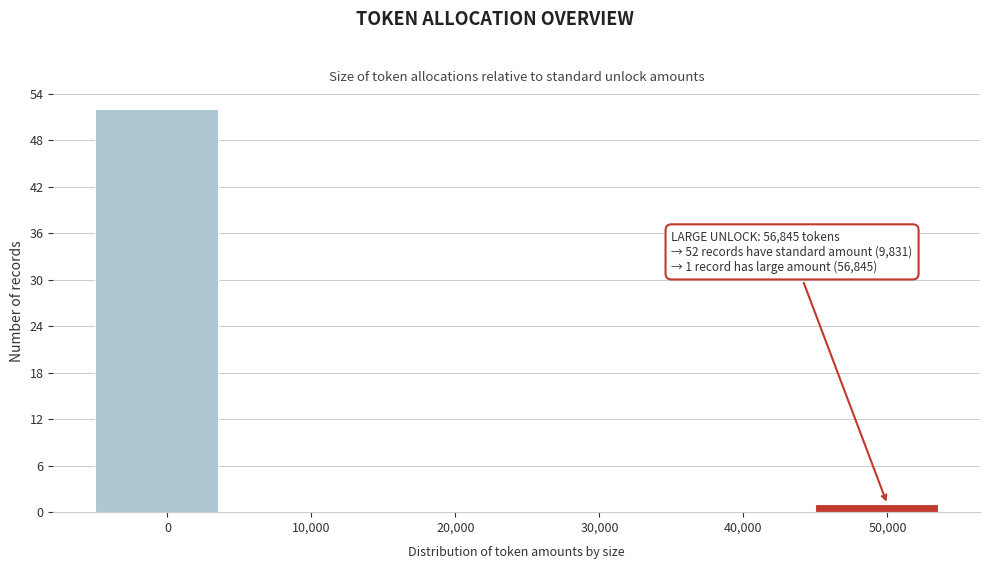

Reading right to left, transcribe all the data shown in this chart.

50,000=1	40,000=0	30,000=0	20,000=0	10,000=0	0=52